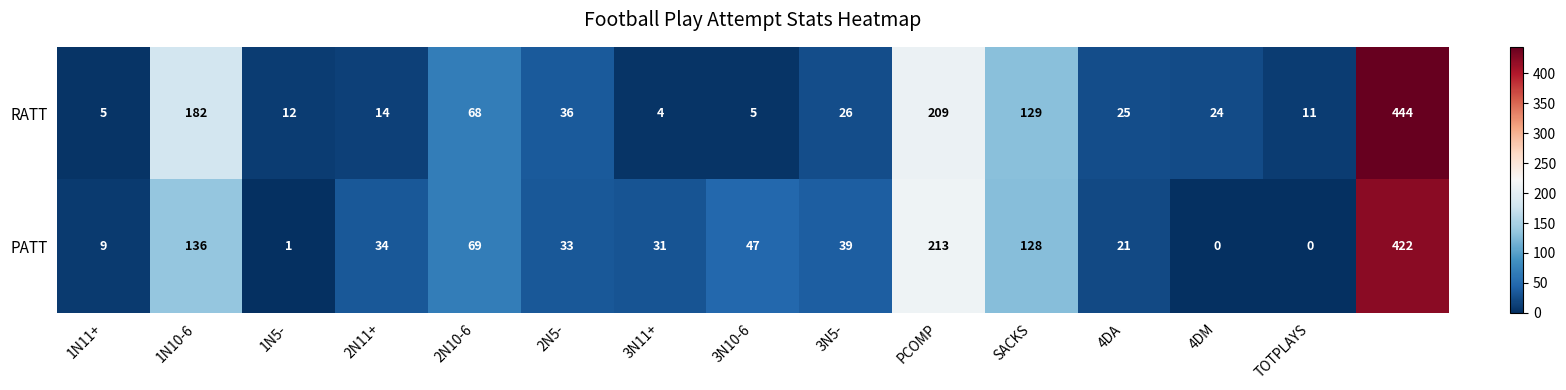

Reading left to right, extract all data points from this chart.

RATT: 5	182	12	14	68	36	4	5	26	209	129	25	24	11	444
PATT: 9	136	1	34	69	33	31	47	39	213	128	21	0	0	422